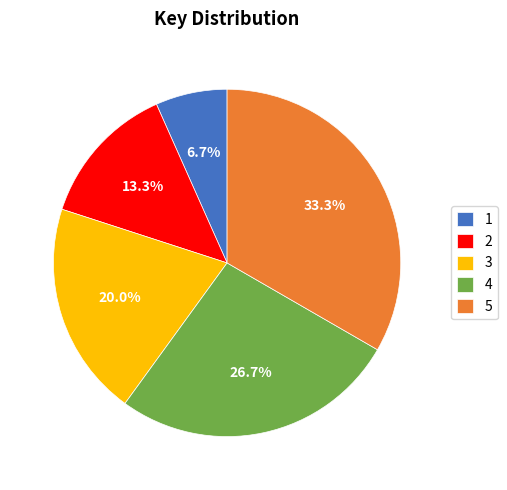

To the nearest percent, what percentage of the pie is 1?

7%